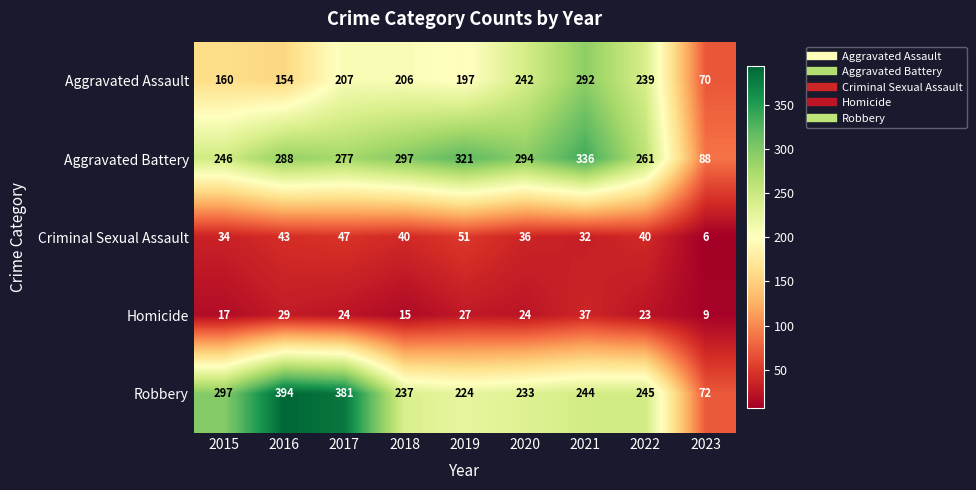

Which category has the lowest value across all series?

2023